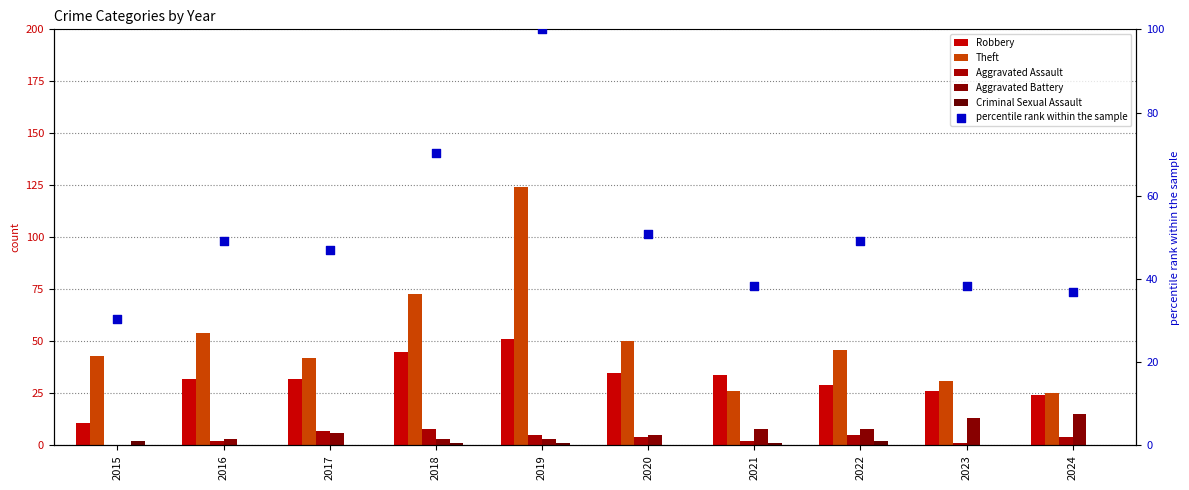

Which series reaches the maximum Y coordinate?

Theft